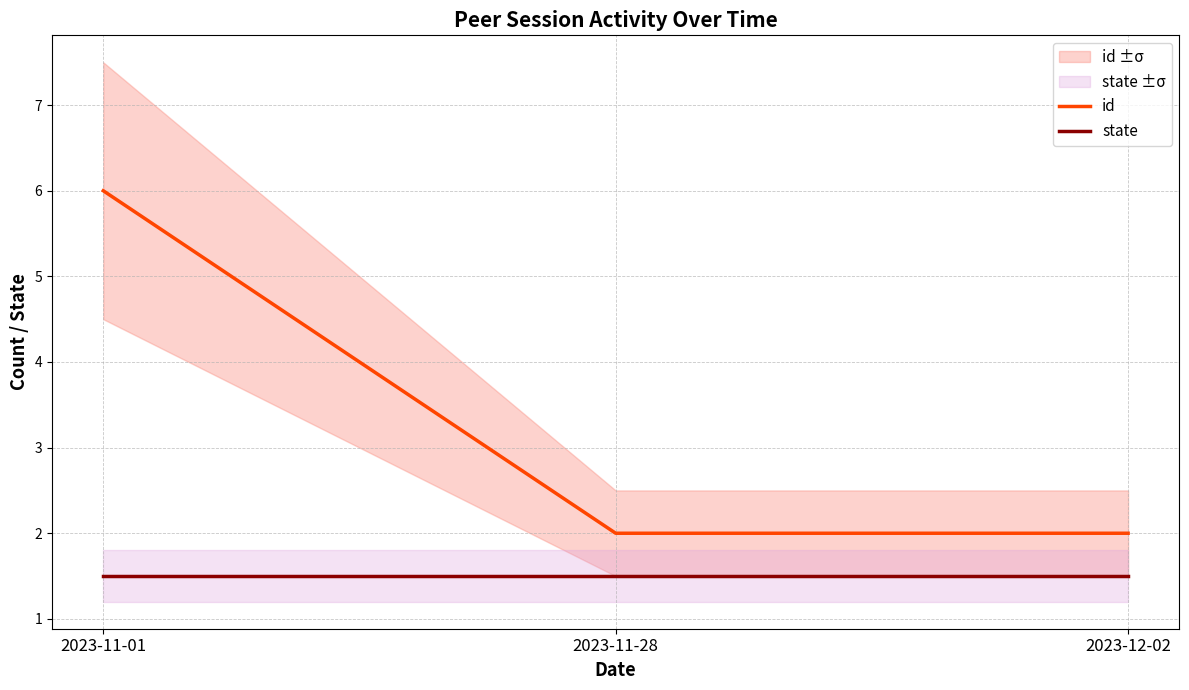

Does the chart have visible grid lines?

Yes